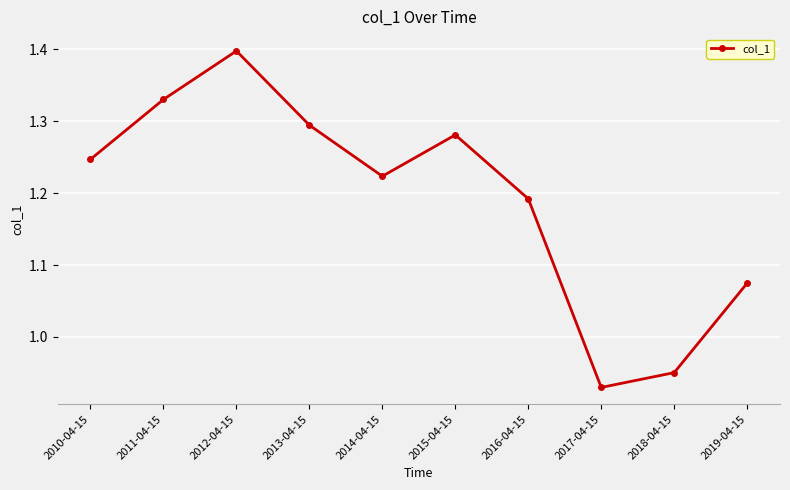

What is the sum of all values?

11.9